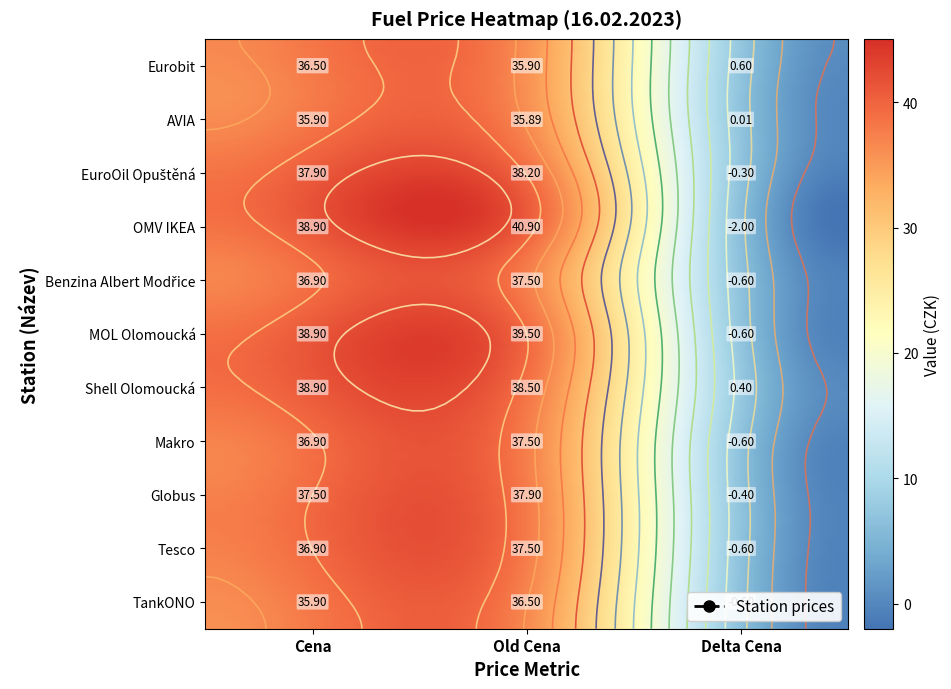

Reading right to left, transcribe all the data shown in this chart.

TankONO: -0.6	36.5	35.9
Tesco: -0.6	37.5	36.9
Globus: -0.4	37.9	37.5
Makro: -0.6	37.5	36.9
Shell Olomoucká: 0.4	38.5	38.9
MOL Olomoucká: -0.6	39.5	38.9
Benzina Albert Modřice: -0.6	37.5	36.9
OMV IKEA: -2.0	40.9	38.9
EuroOil Opuštěná: -0.3	38.2	37.9
AVIA: 0.0	35.9	35.9
Eurobit: 0.6	35.9	36.5